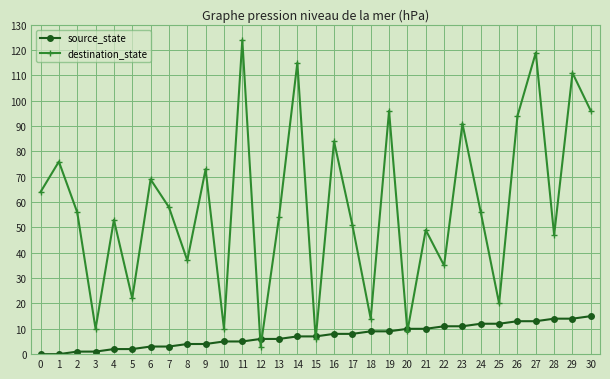

List the series in order of their peak value, lowest first.

source_state, destination_state